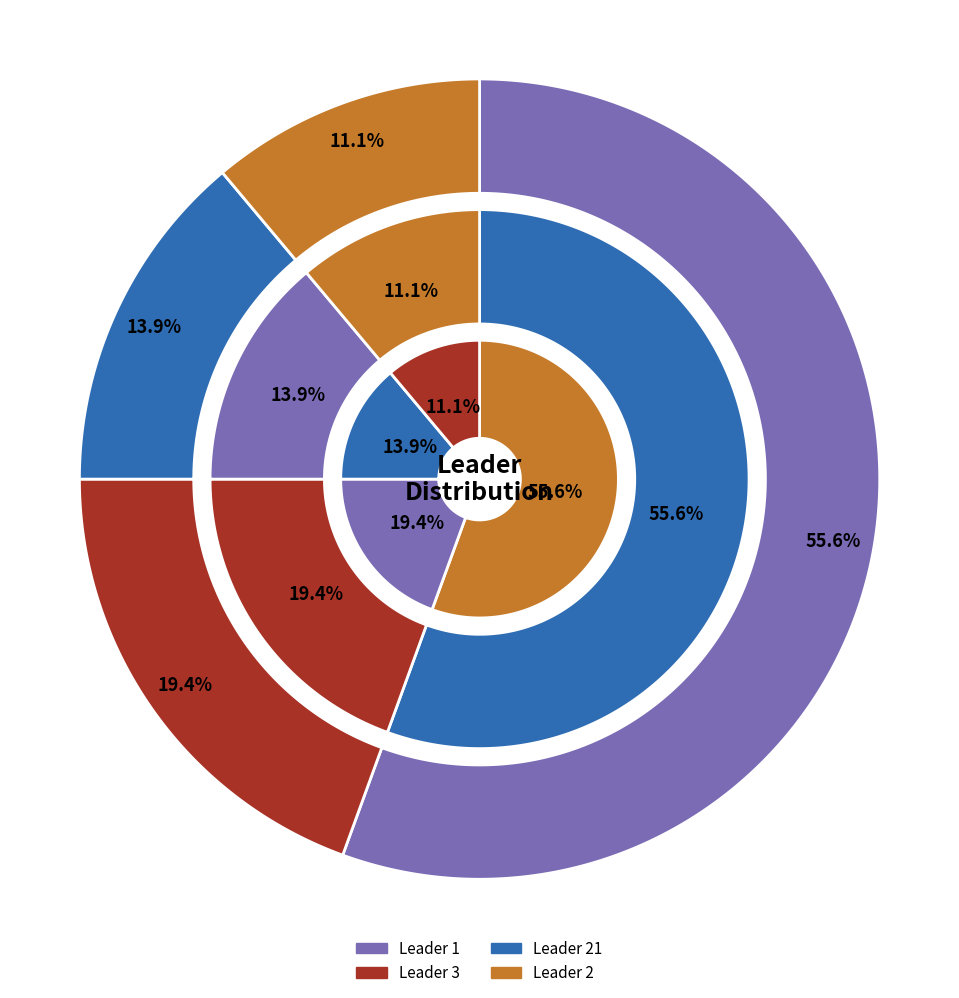

Is it true that leader_1 is 28% of the pie?

False